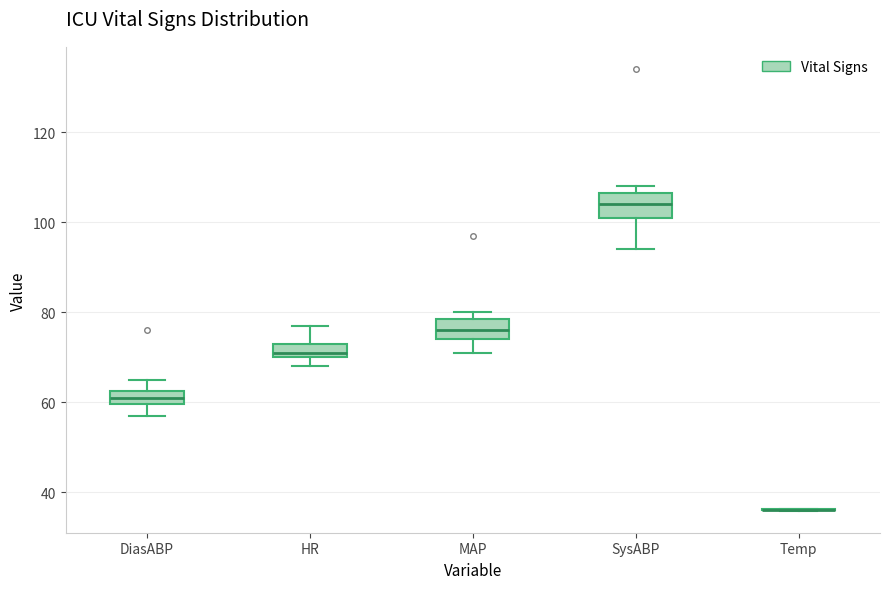

Reading left to right, read every box against the y-axis: the position of its median line, the range the box covers, and the ends of its whiskers. The values are not printed on the chart, so give them approximately, as read against the axis.

DiasABP: median 62 (inside the box), box 60 to 62, whiskers 58 to 66
HR: median 72, box 70 to 74, whiskers 68 to 78
MAP: median 76, box 74 to 78, whiskers 72 to 80
SysABP: median 104, box 102 to 106, whiskers 94 to 108
Temp: box collapsed to a line at 36, whiskers 36 to 36